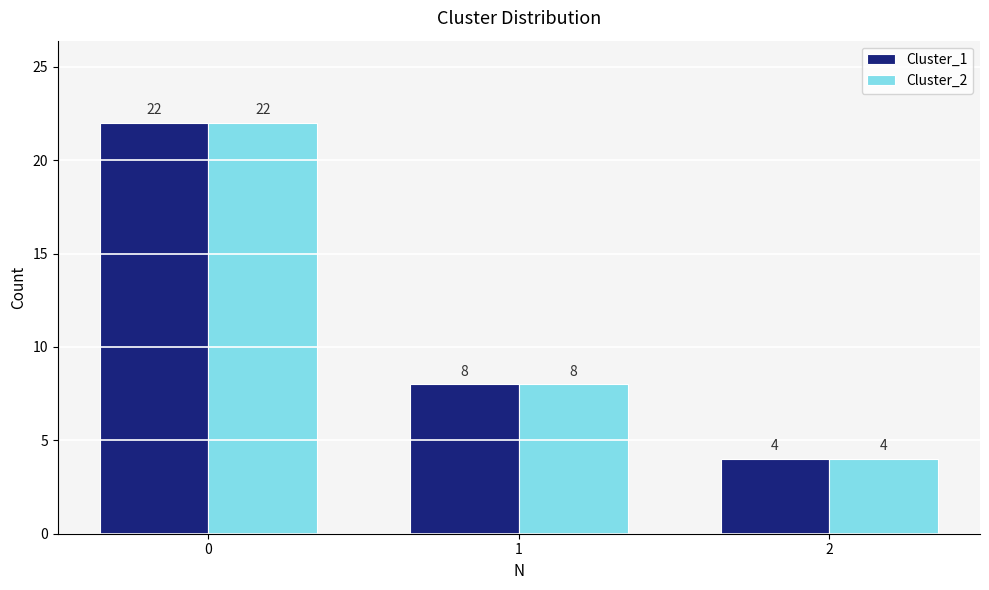

What is the difference between the maximum and minimum values in the Cluster_1 series?

18